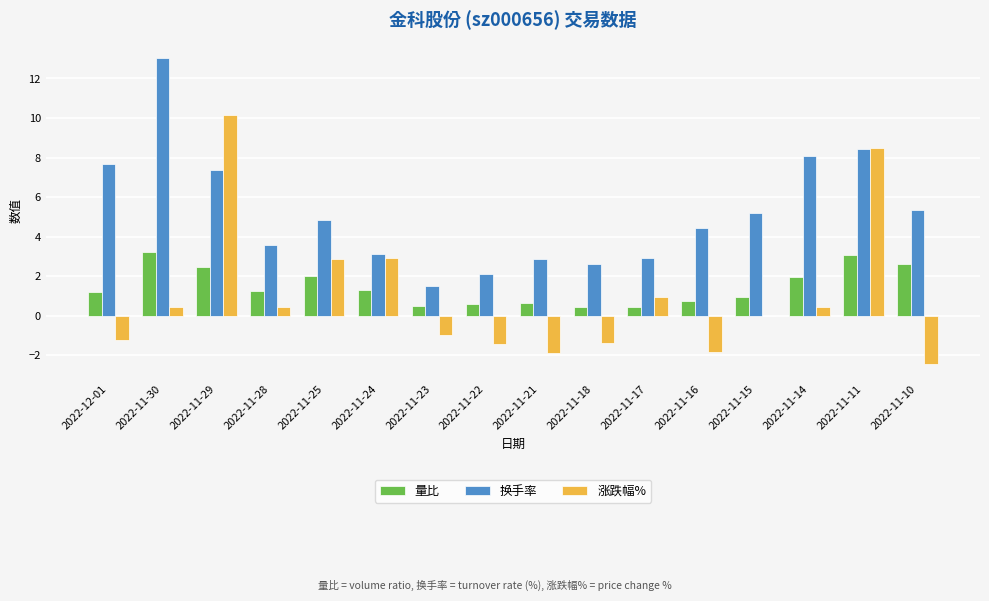

What is the difference between the 换手率 values at 2022-11-14 and 2022-11-24?

5.0